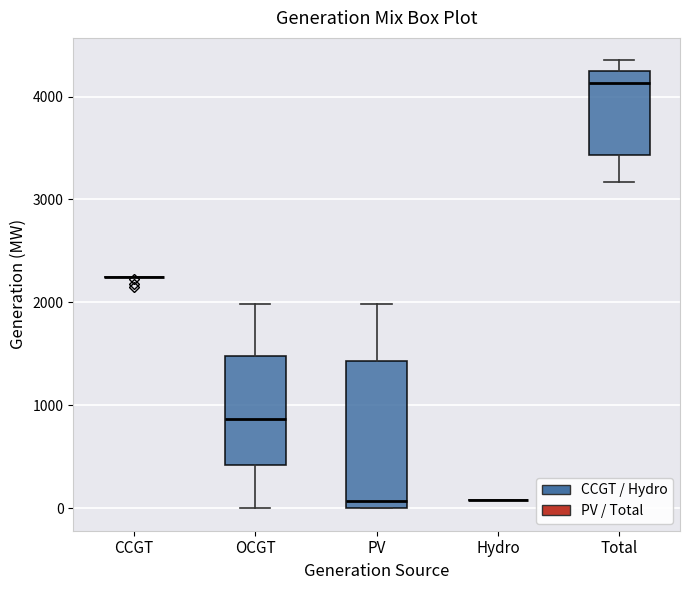

Comparing the boxes themselves (not the whiskers), which one is the tallest?

PV